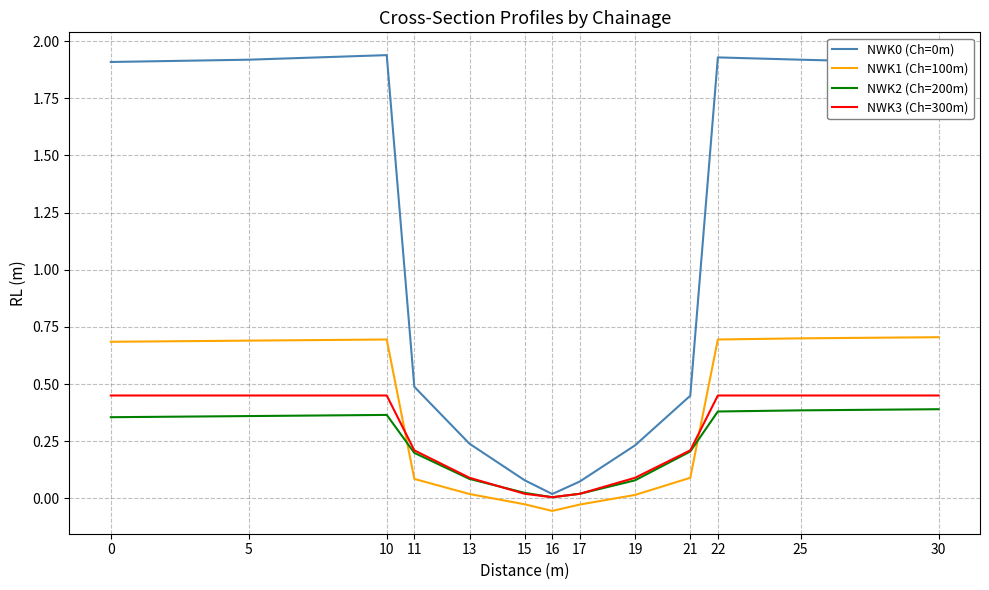

What is the difference between the highest and lowest values at 25?

1.5